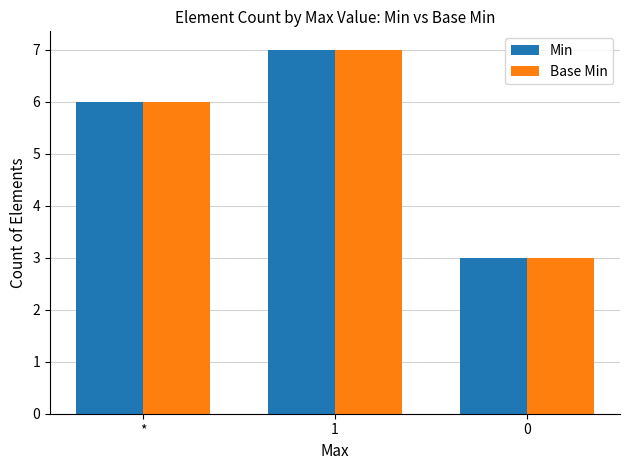

Is it true that Base Min equals 2 at *?

False